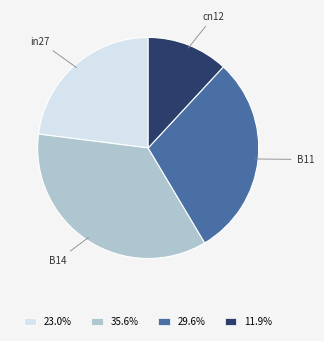

Is there a majority slice in this chart?

No